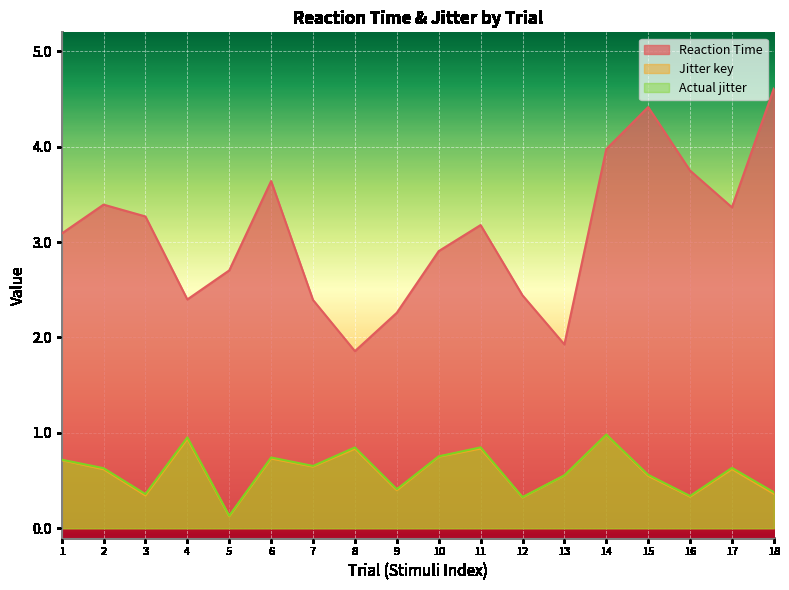

What is the greatest value displayed?

4.6